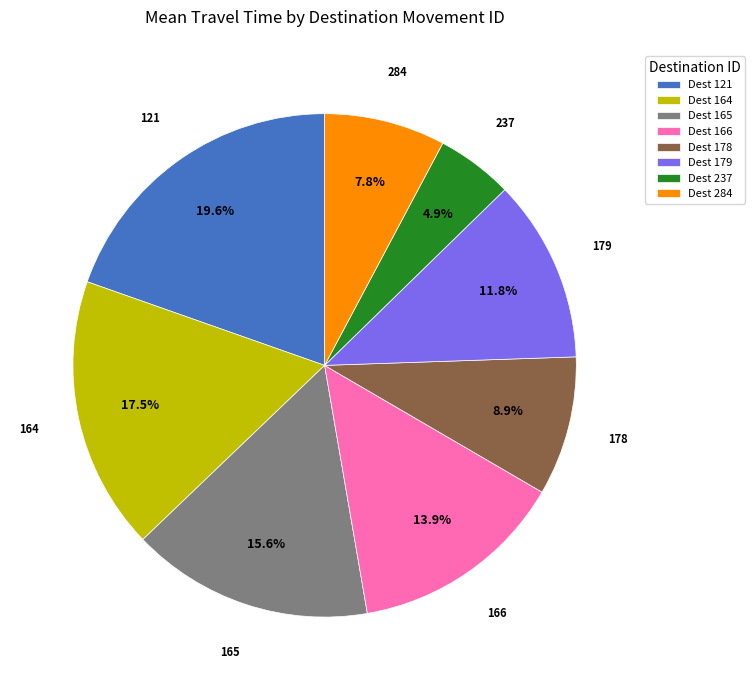

Between Dest 237 and Dest 166, which is larger?

Dest 166